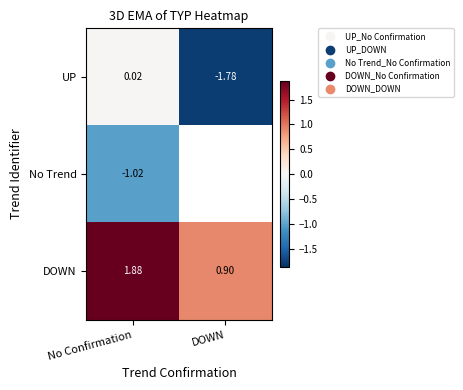

Is the value of No Trend at No Confirmation greater than the value of DOWN at DOWN?

No